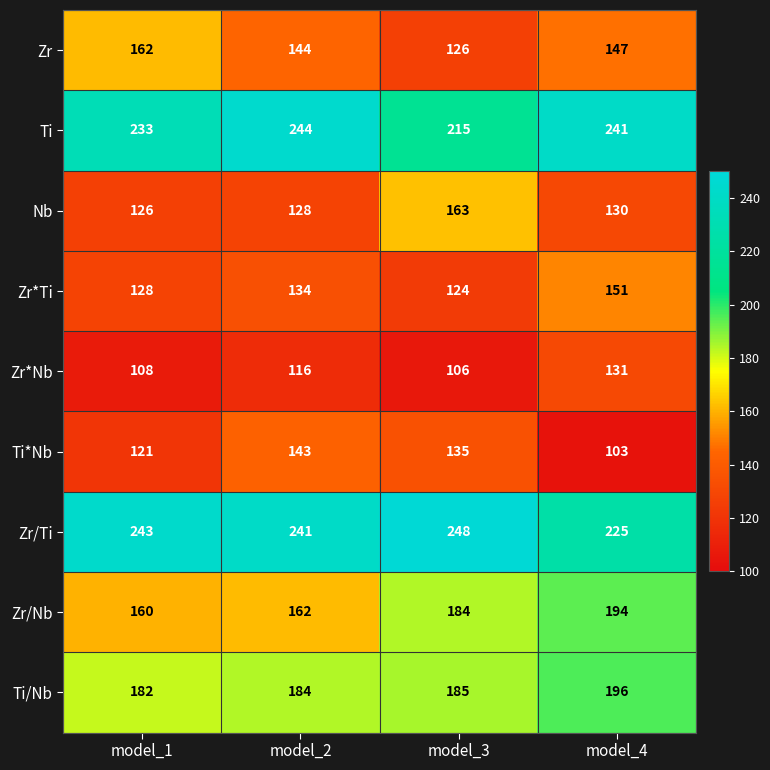

At model_2, list the series in order from largest to smallest.

Ti, Zr/Ti, Ti/Nb, Zr/Nb, Zr, Ti*Nb, Zr*Ti, Nb, Zr*Nb